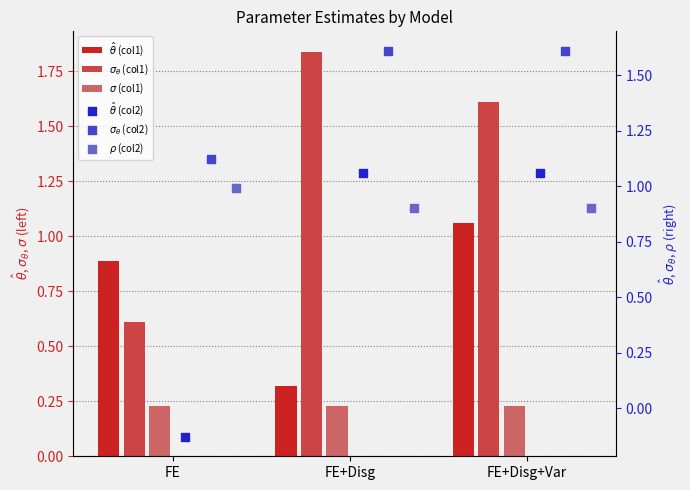

Is the value of $\sigma$ (col1) at FE+Disg+Var greater than the value of $\sigma_\theta$ (col1) at FE+Disg+Var?

No